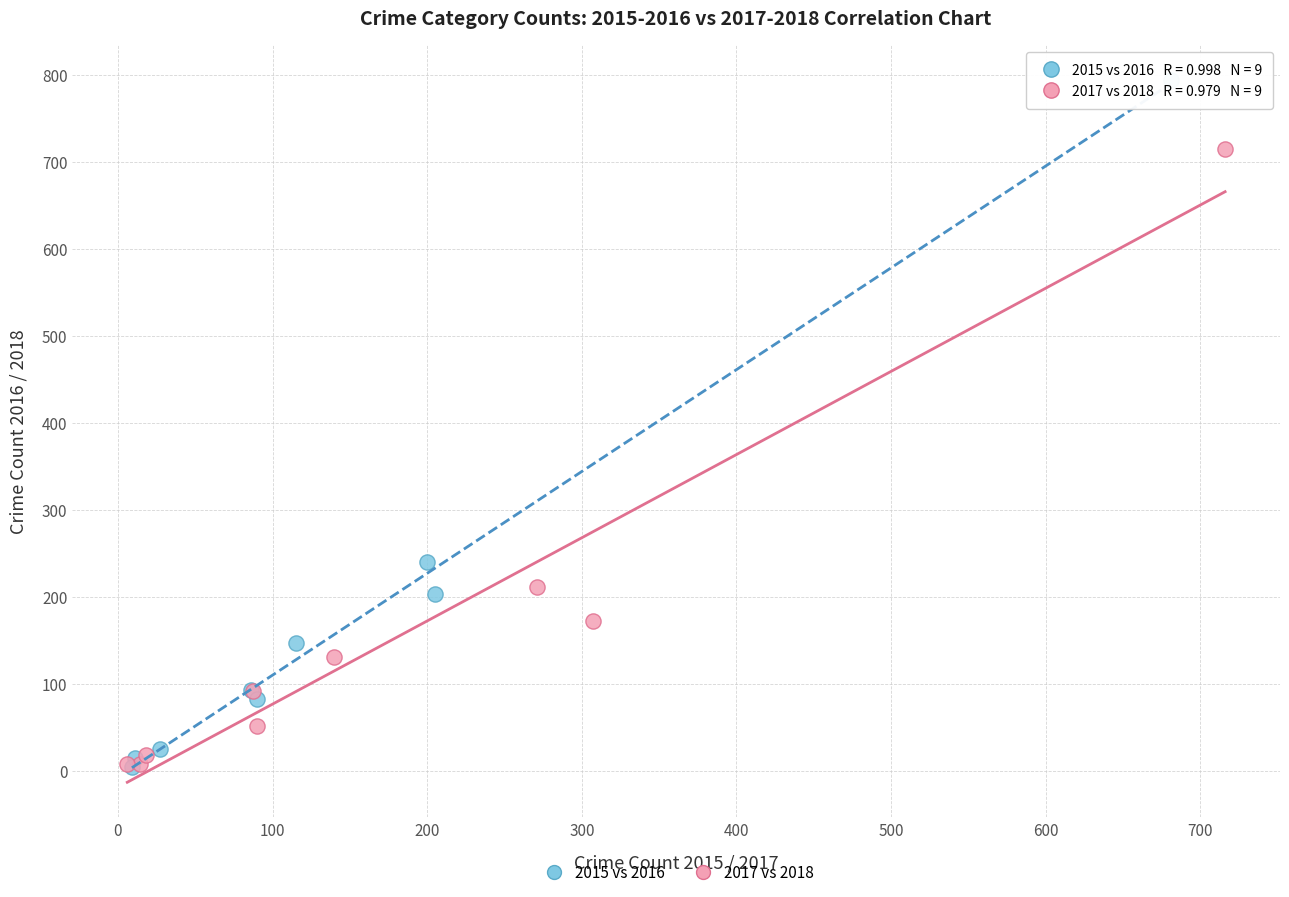

Which series contains the highest Y value?

2015 vs 2016